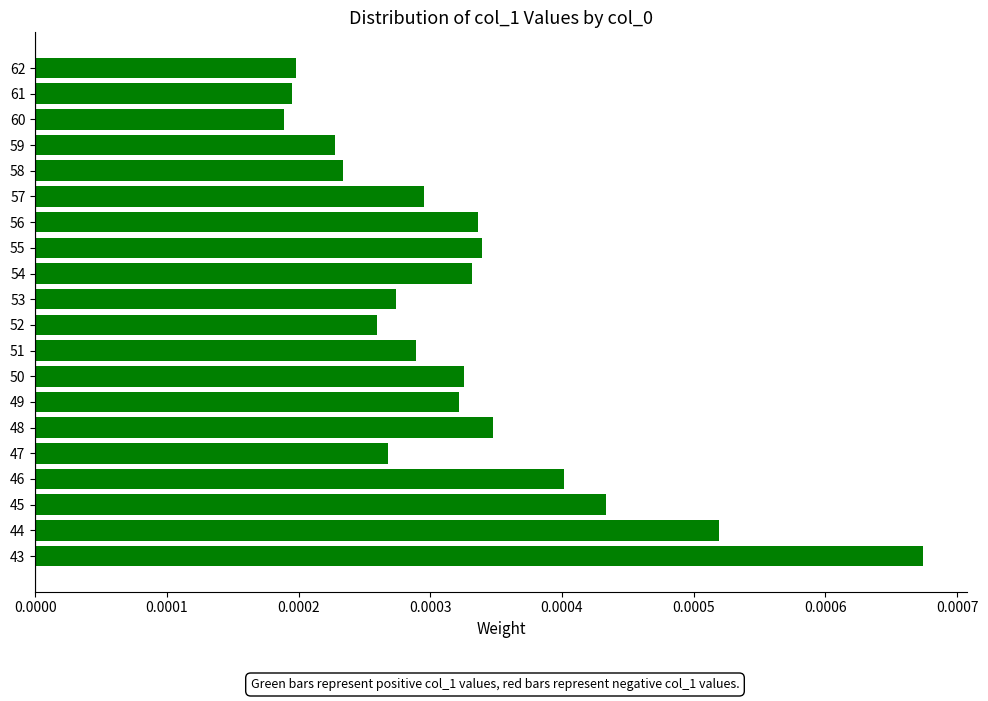

Which has a higher value, 50 or 47?

50